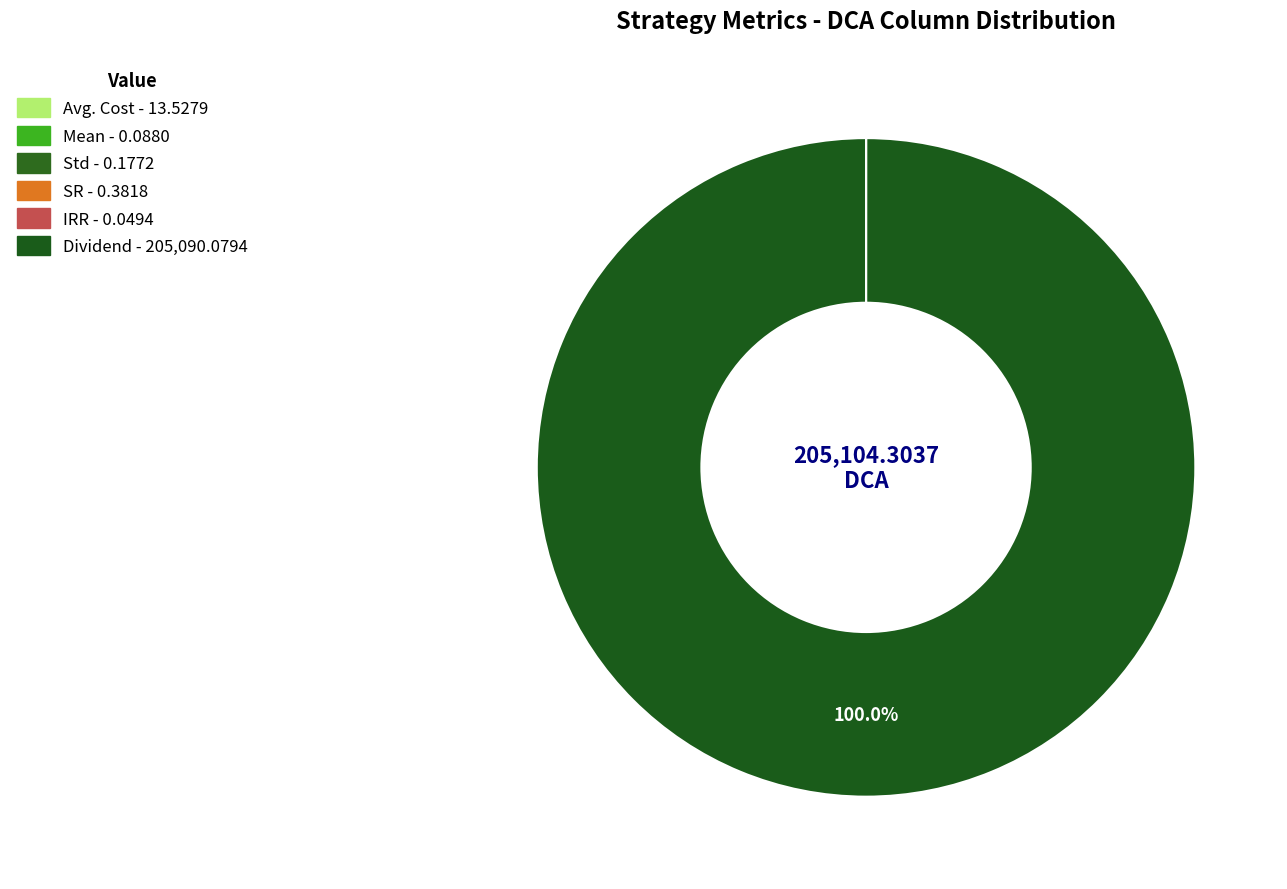

True or false: Avg. Cost accounts for 0% of the total.

True